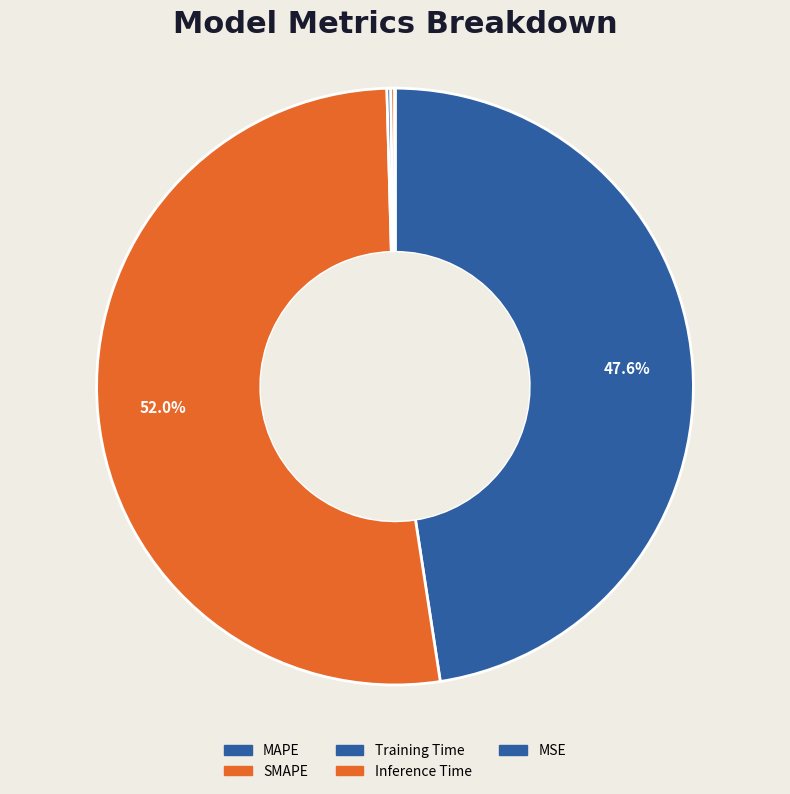

Is Inference Time the majority of the pie?

No